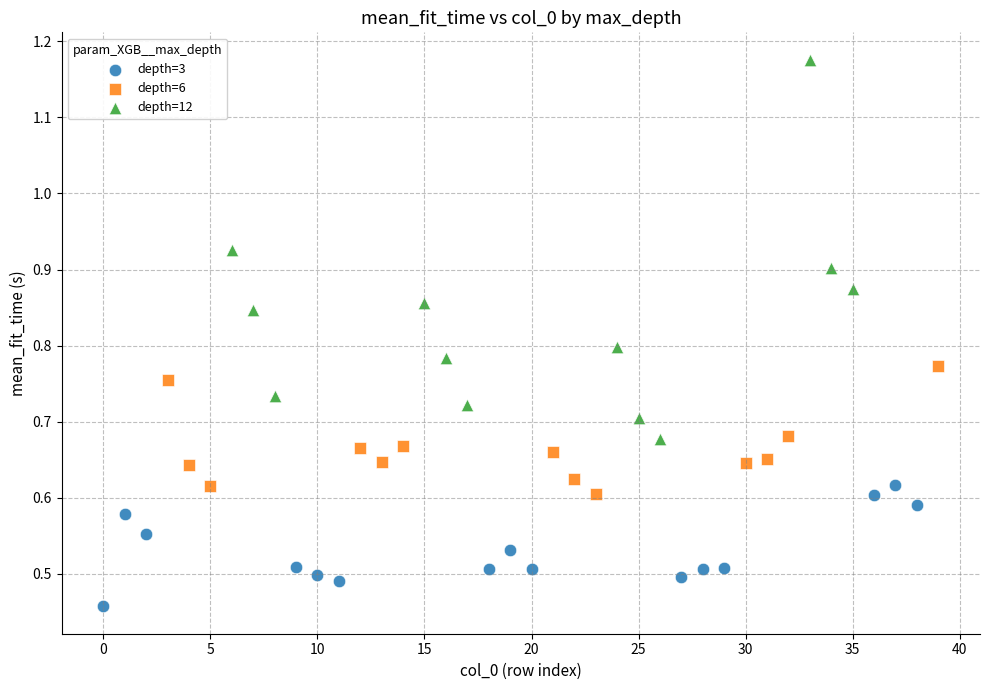

Which series reaches the minimum Y coordinate?

depth=3